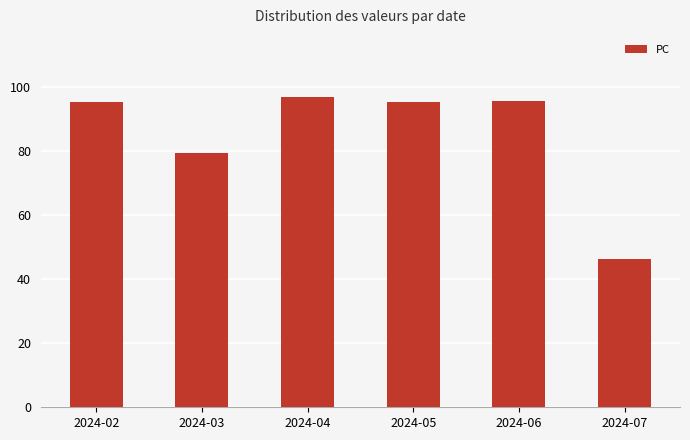

Approximately how many times larger is the value at 2024-05 compared to 2024-03?

1.2